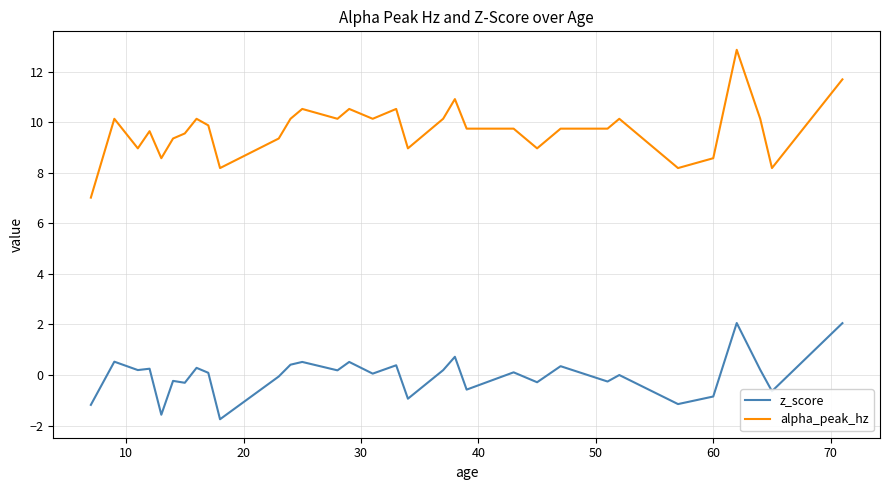

List the series in order of their peak value, lowest first.

z_score, alpha_peak_hz